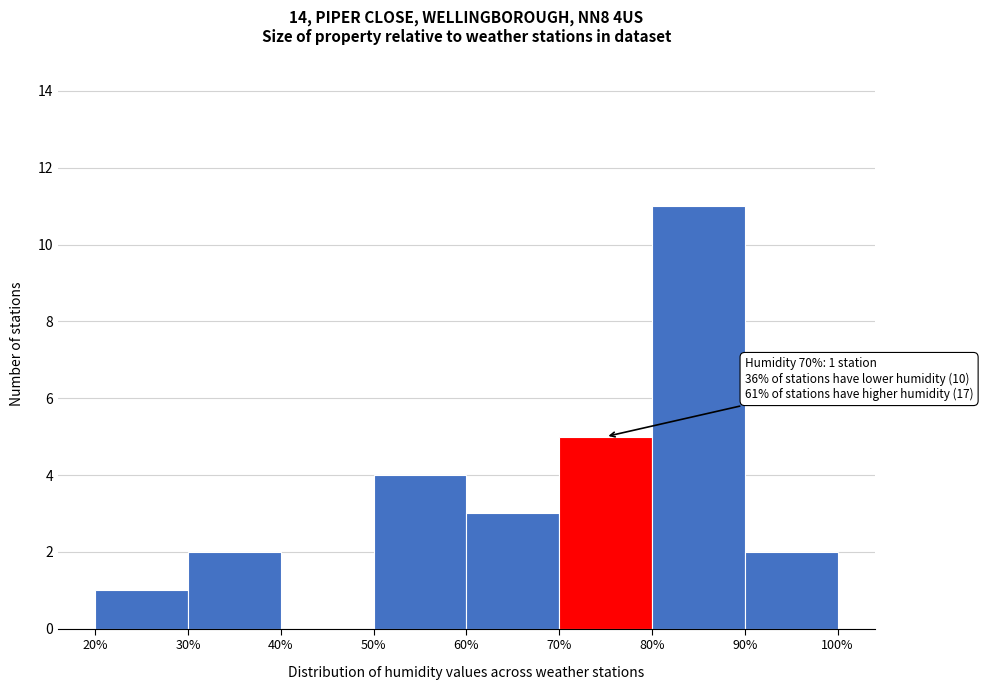

Over which range of the x-axis is the bar tallest?

80% to 90%